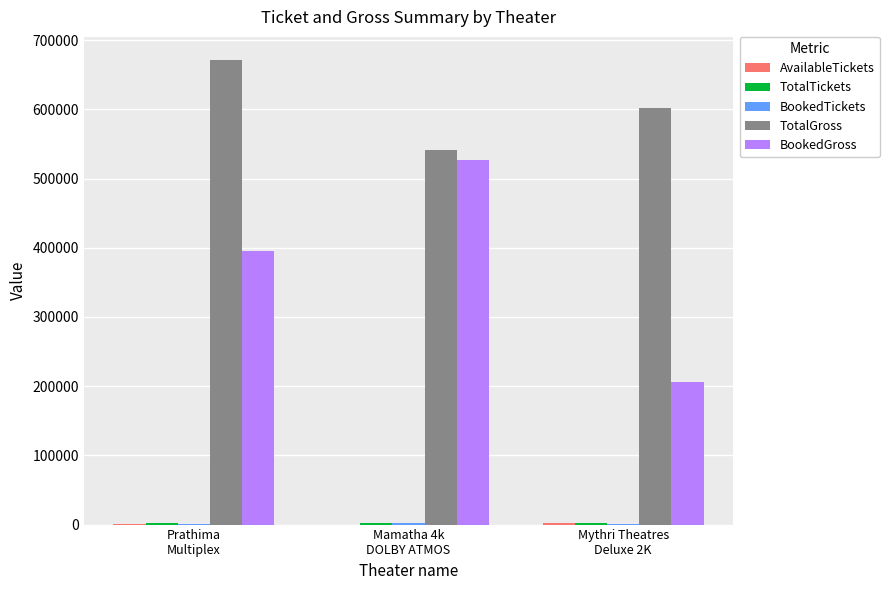

What is the maximum value shown in the chart?

671040